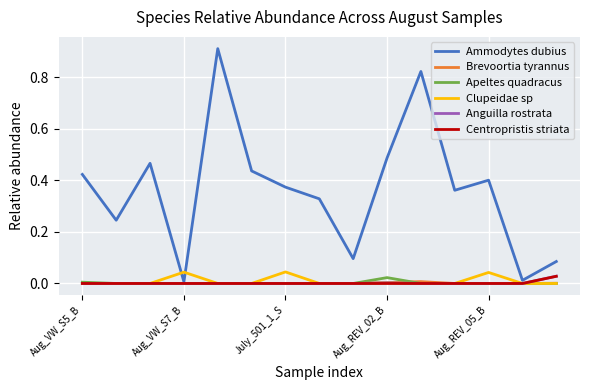

Which series has the largest range (max minus min)?

Ammodytes dubius